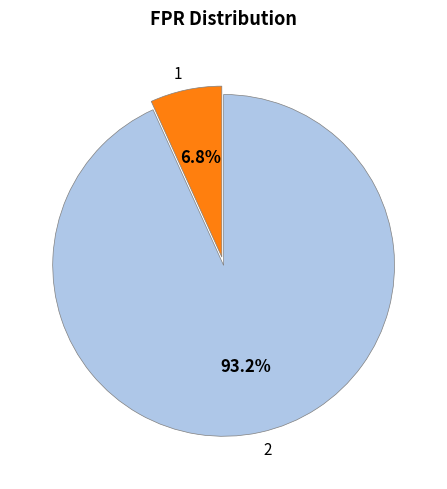

To the nearest percent, what is the average slice percentage?

50%